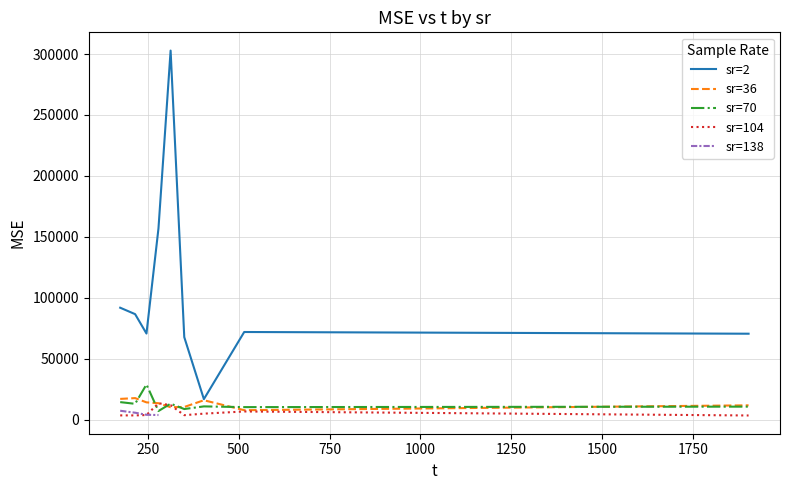

Is this an area chart (filled region under the line)?

No